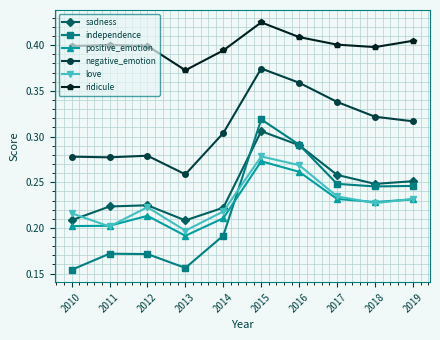

Which series has the largest total across all categories?

ridicule